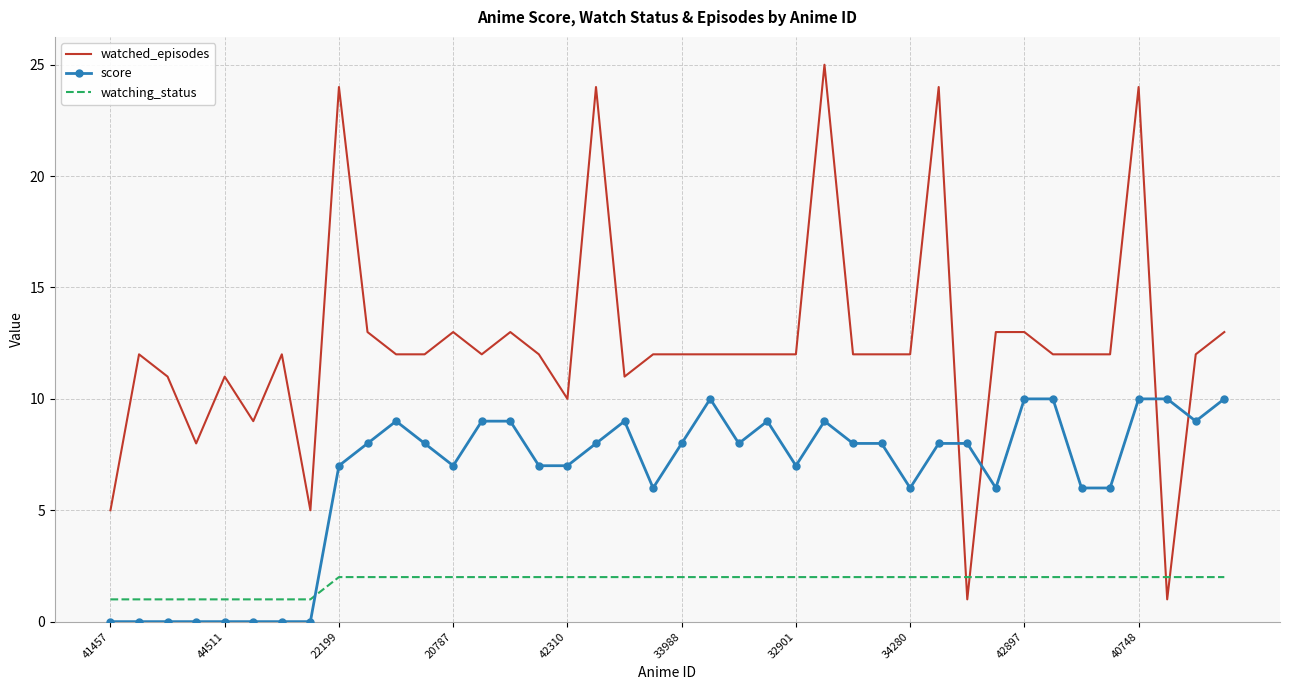

After their last crossing, which series has the higher values: score or watching_status?

score